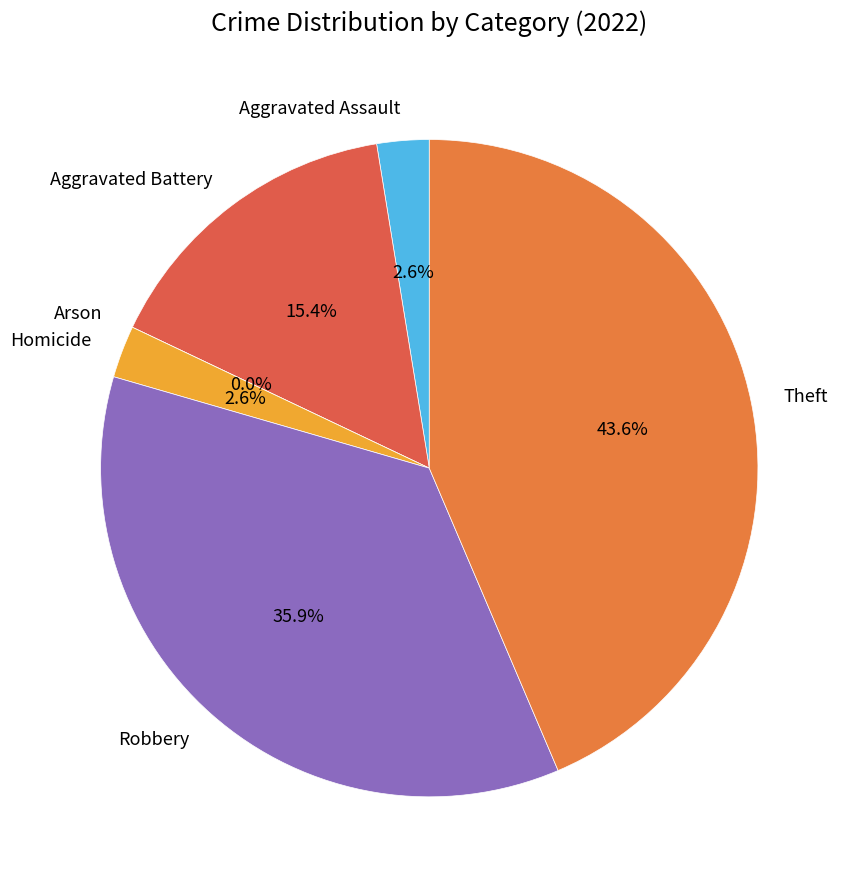

Combined, what portion of the pie is Homicide and Robbery?

38.5%